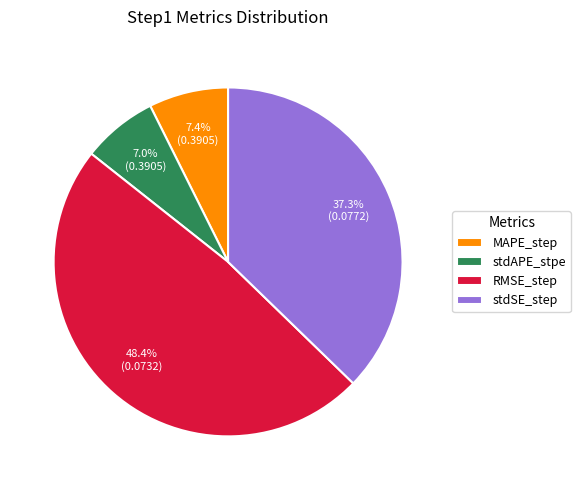

Is it true that MAPE_step is 16% of the pie?

False